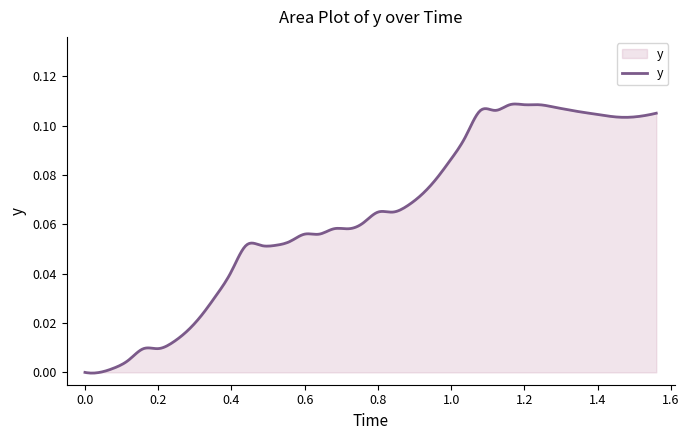

What is the difference between the maximum and minimum values?

0.1